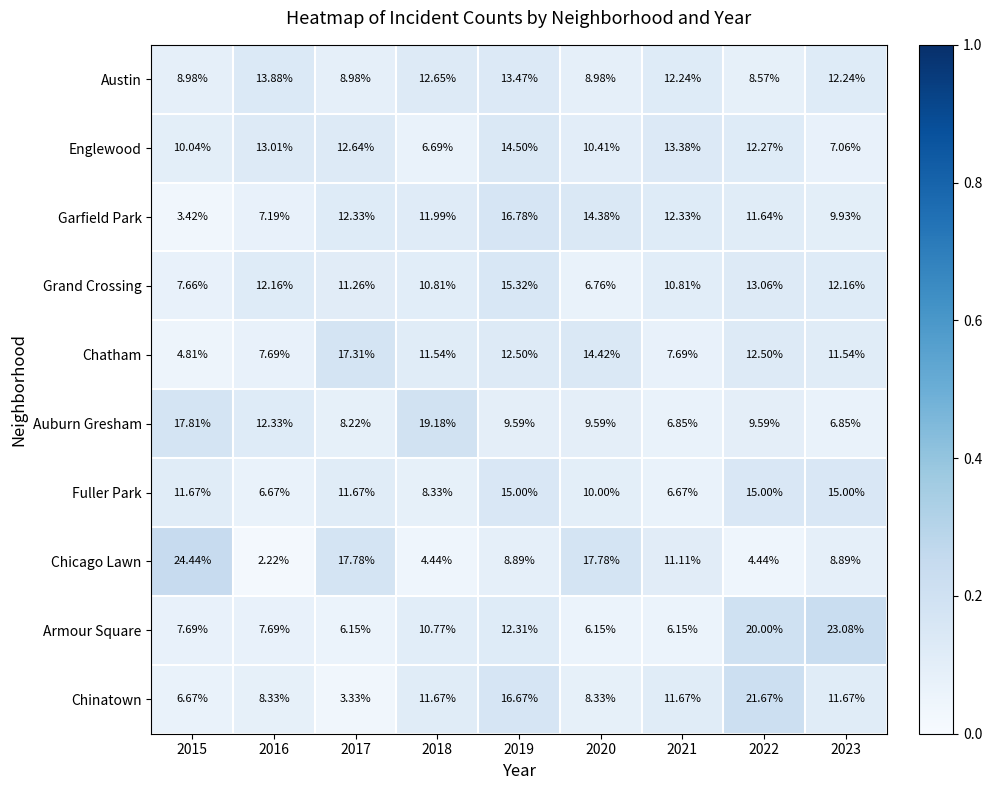

What is the greatest value displayed?

24.4